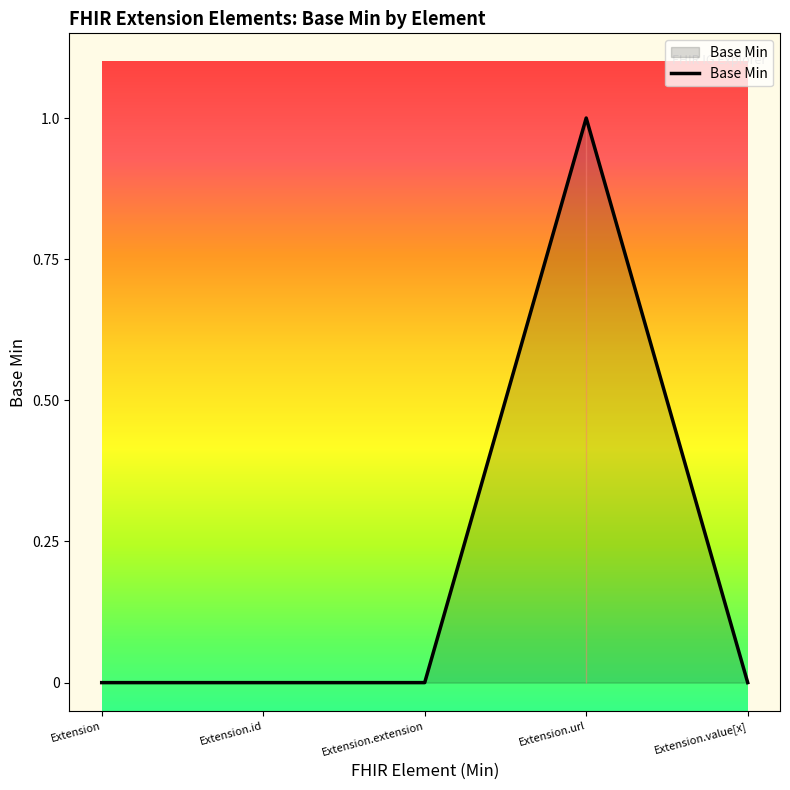

True or false: the data shows -1 at Extension.extension.

False